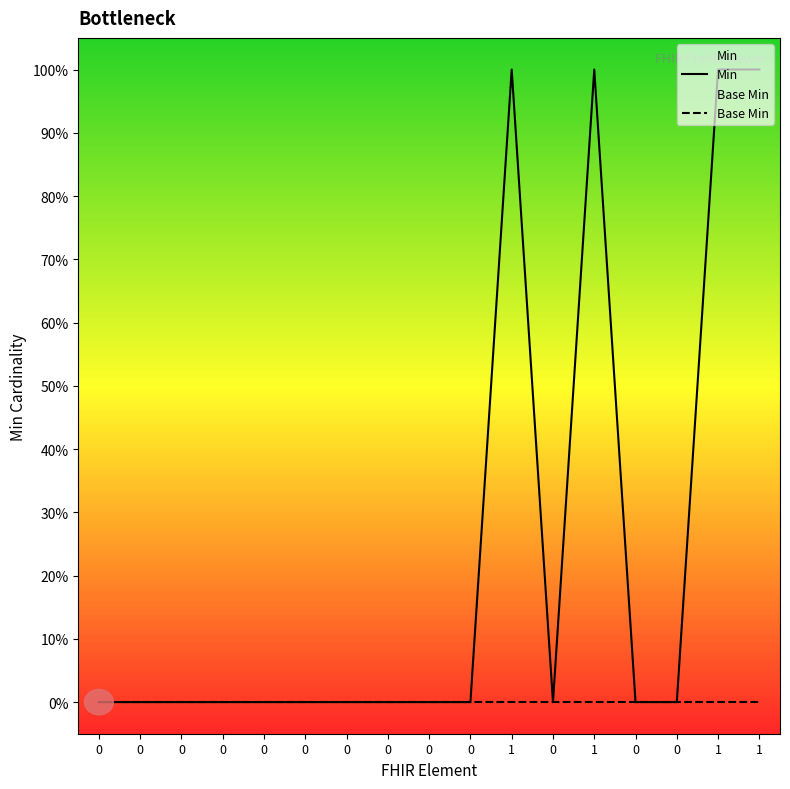

Which series changed the most between 0 and 0?

Min